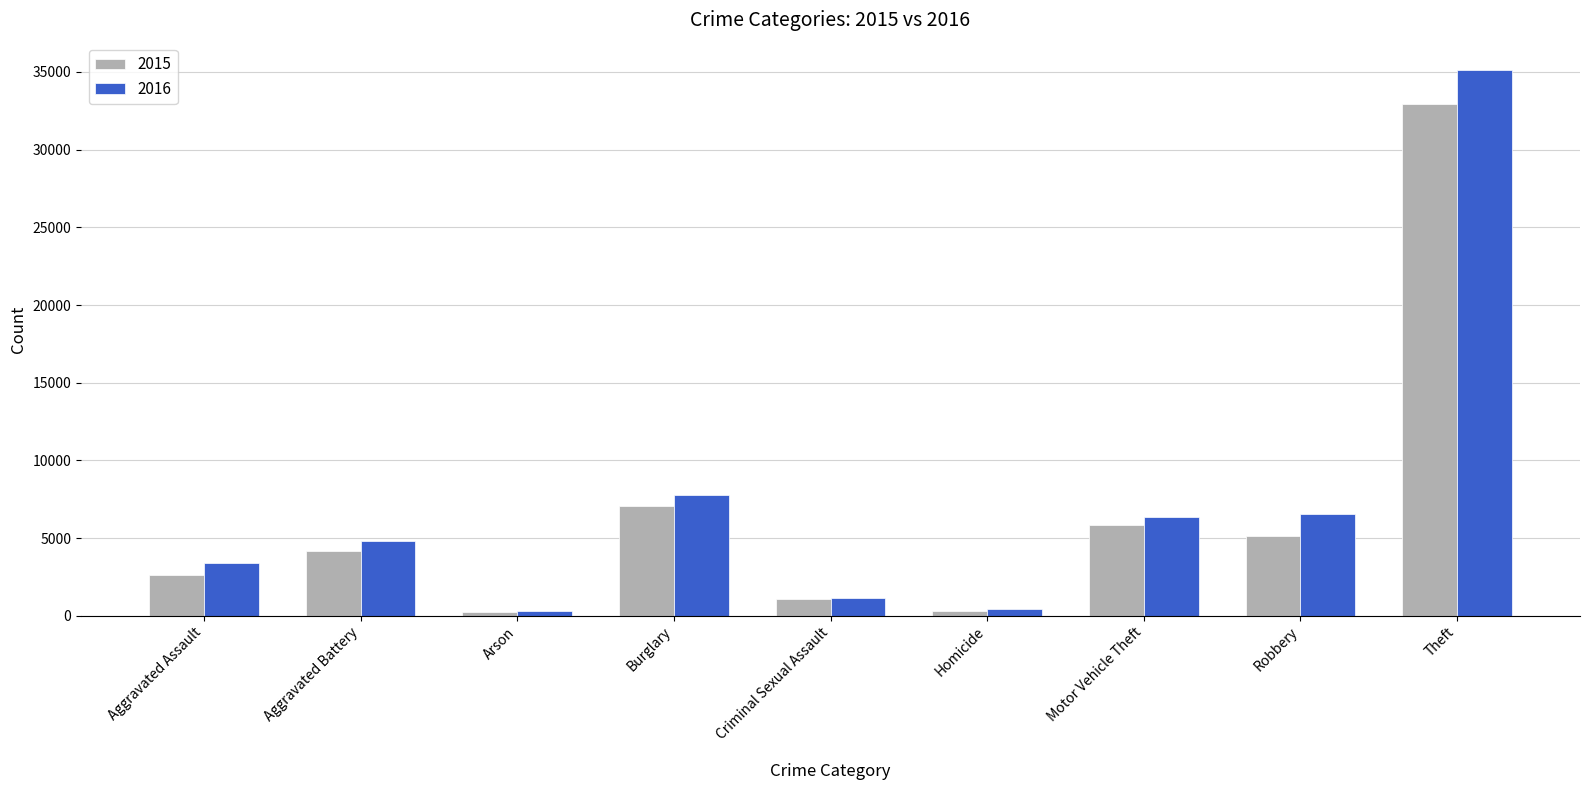

What is the sum of the 2016 values at Robbery and Burglary?

14317